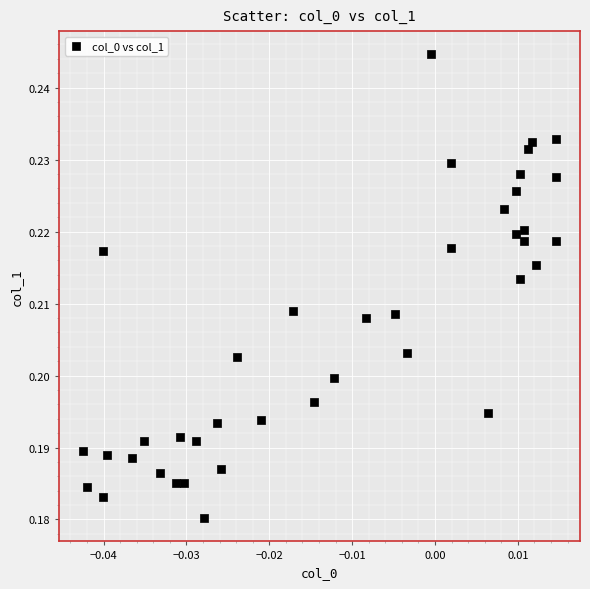

How many points are shown in the scatter plot?

40